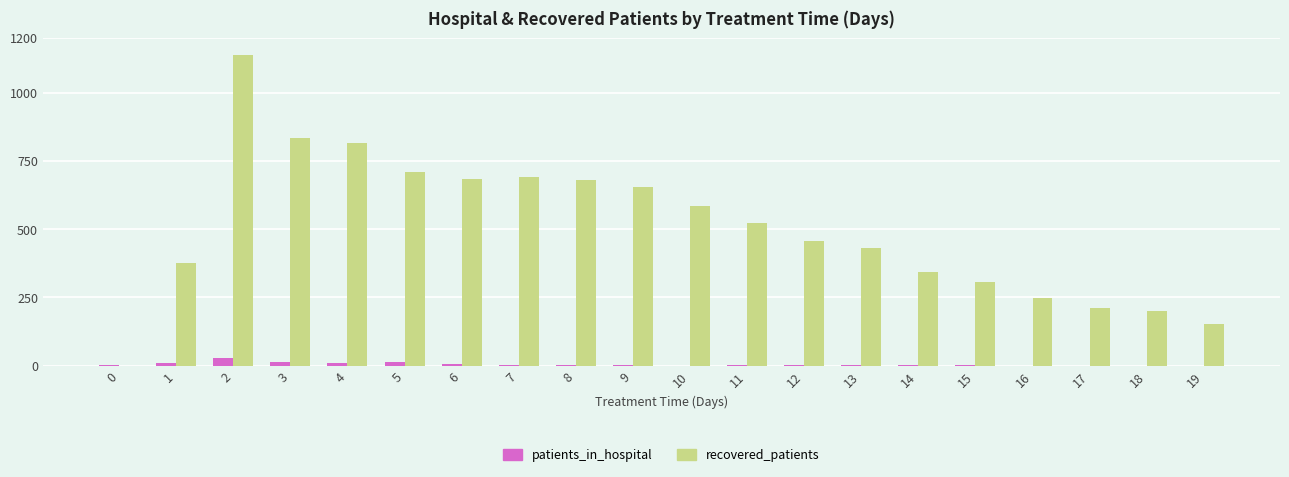

At which label does recovered_patients first exceed 522?

2